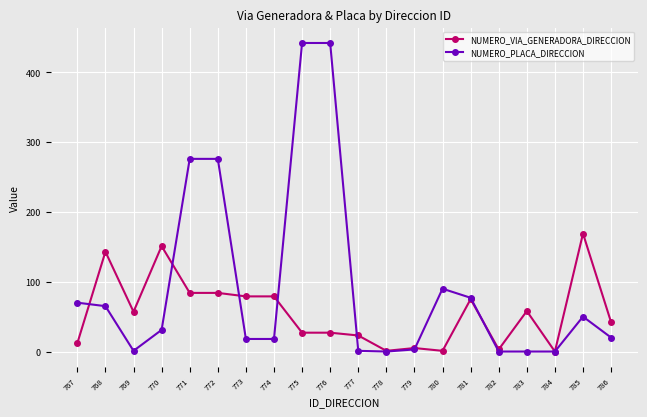

Which series changed the most between 771 and 779?

NUMERO_PLACA_DIRECCION